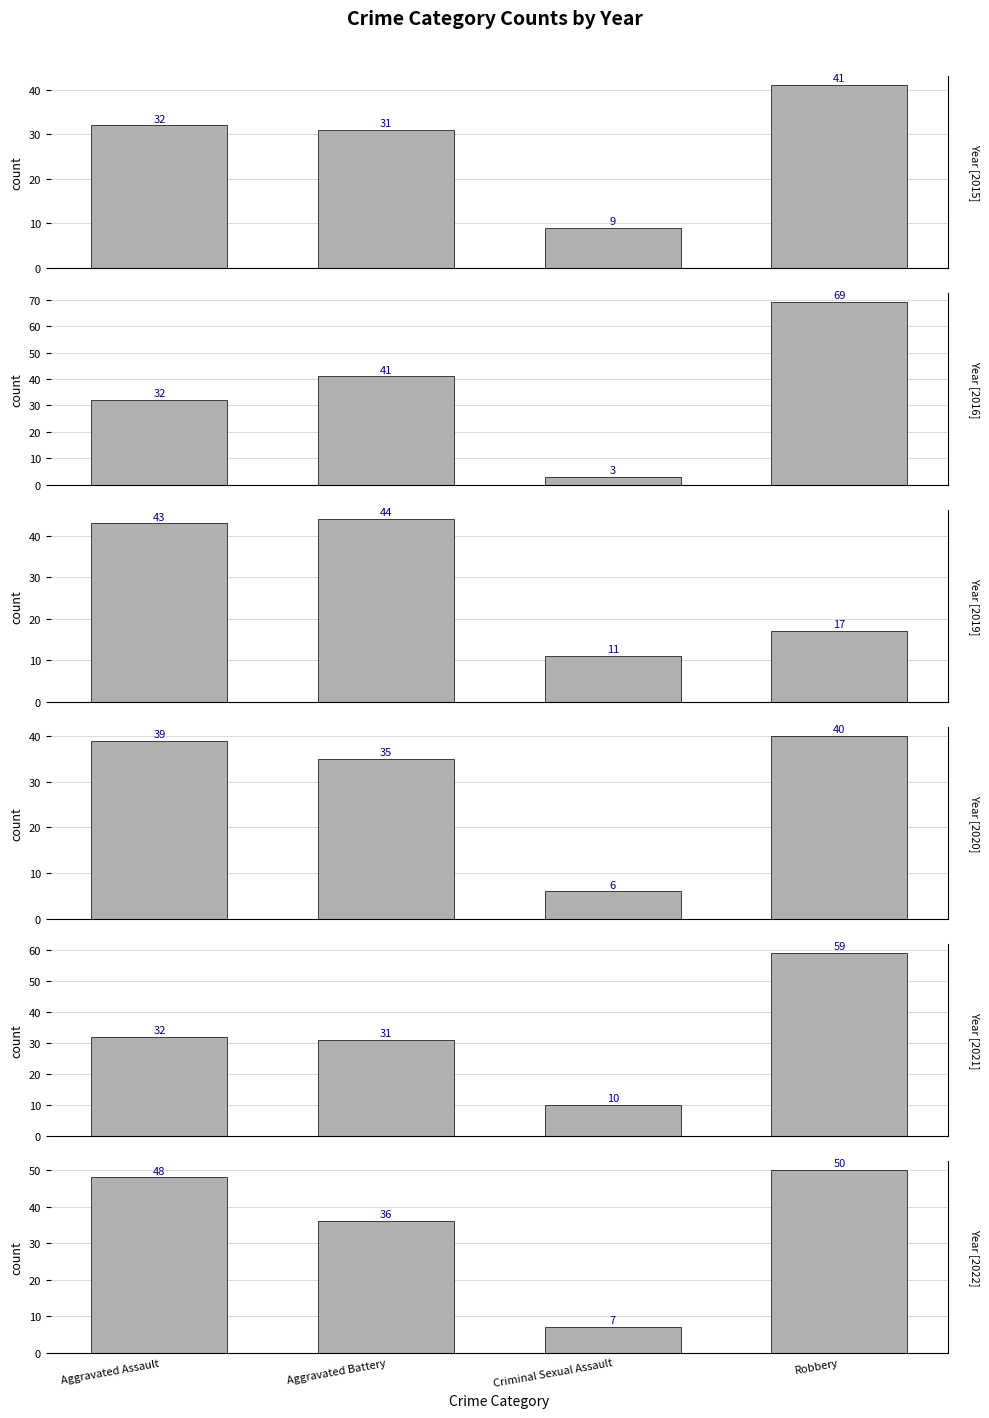

How many data points in 2015 are above 32?

1